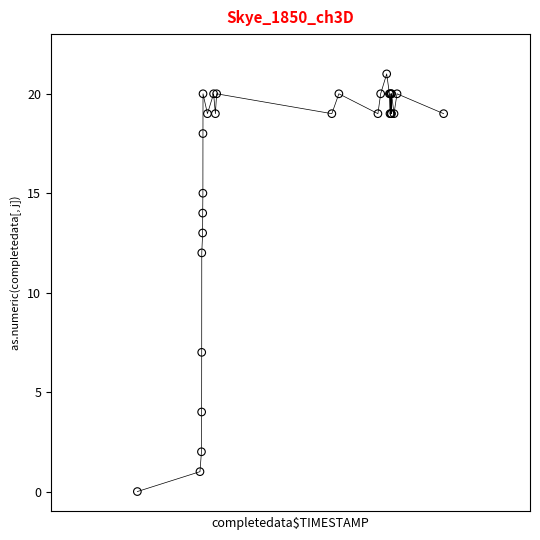

What Y value in the scatter plot is closest to 10?

12